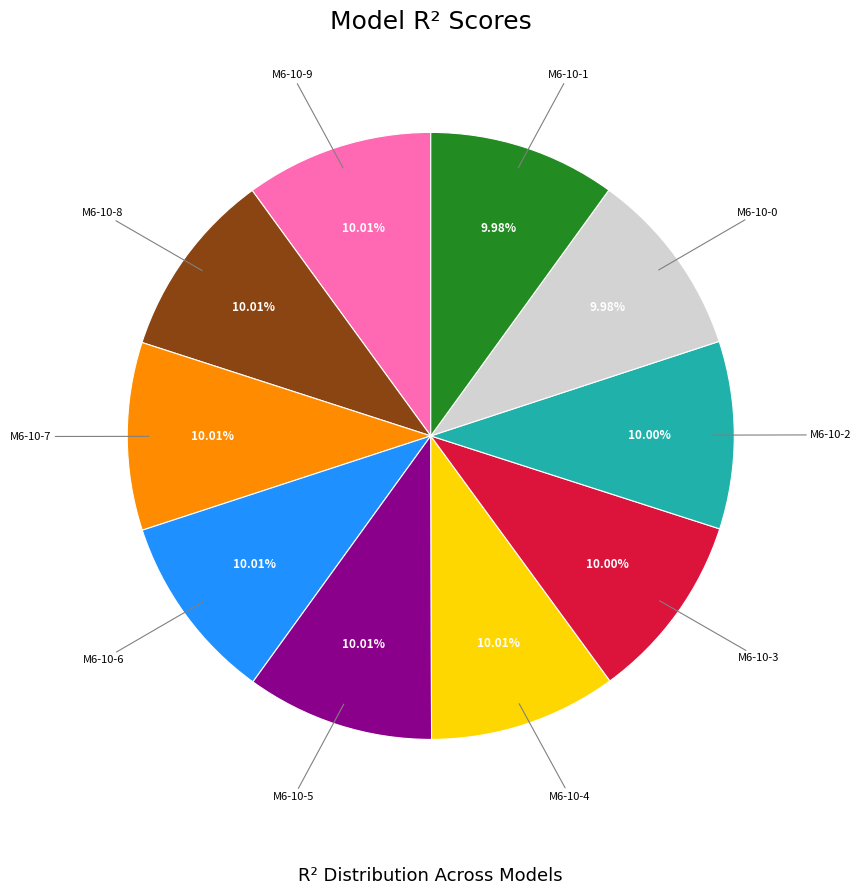

Do M6-10-0 and M6-10-1 together represent more than half of the pie?

No